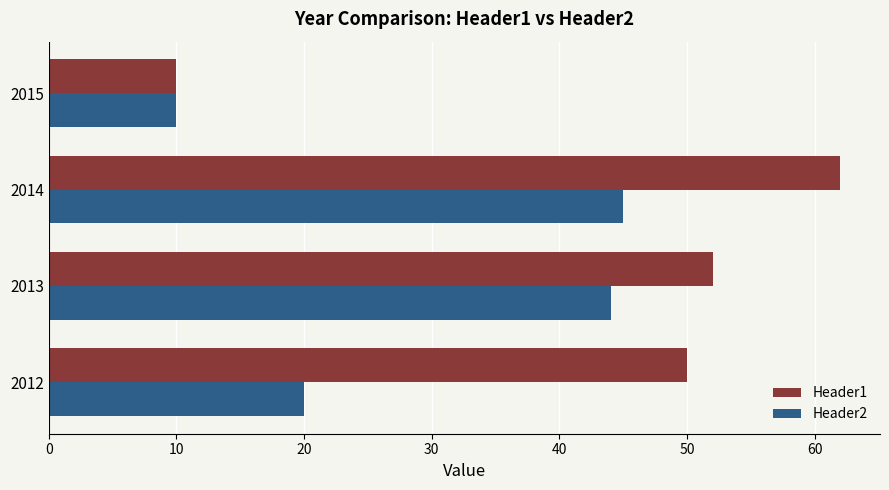

What is the spread (max minus min) of values at 2013?

8